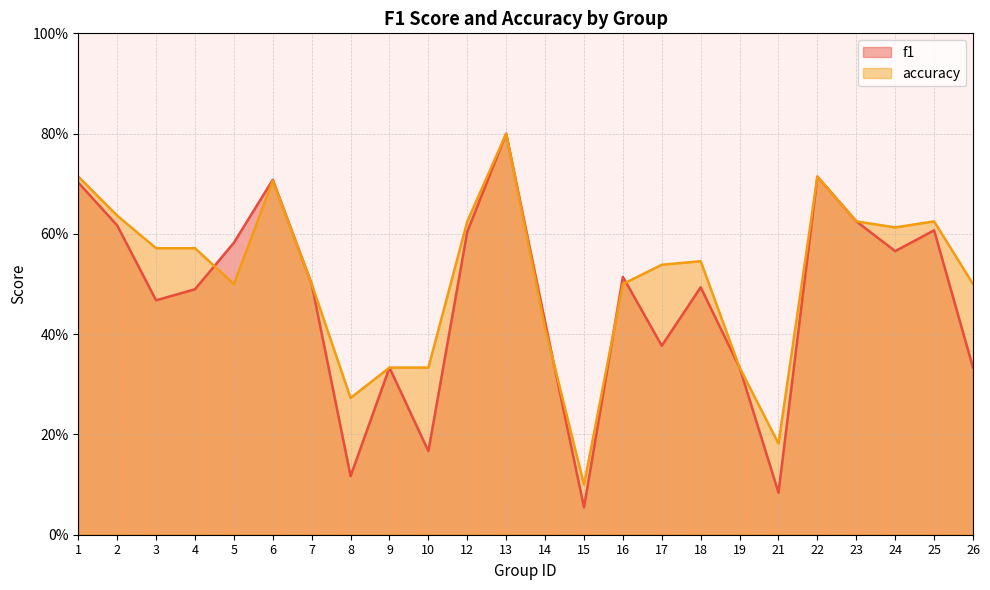

Which has a higher value, 9 or 12?

12